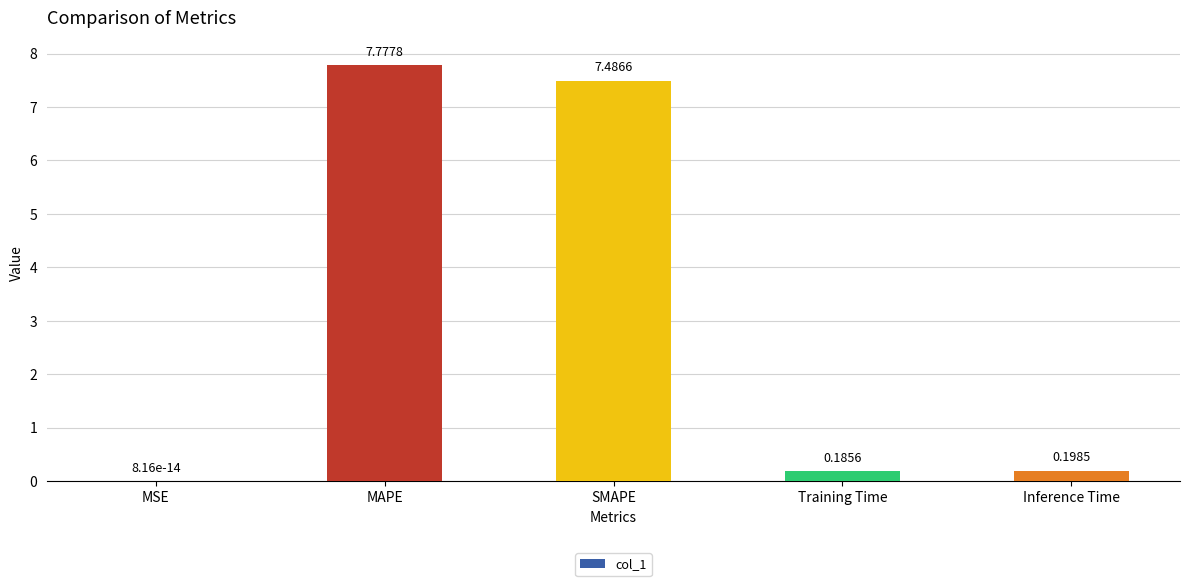

Where is the data nearest to the value 3?

Inference Time